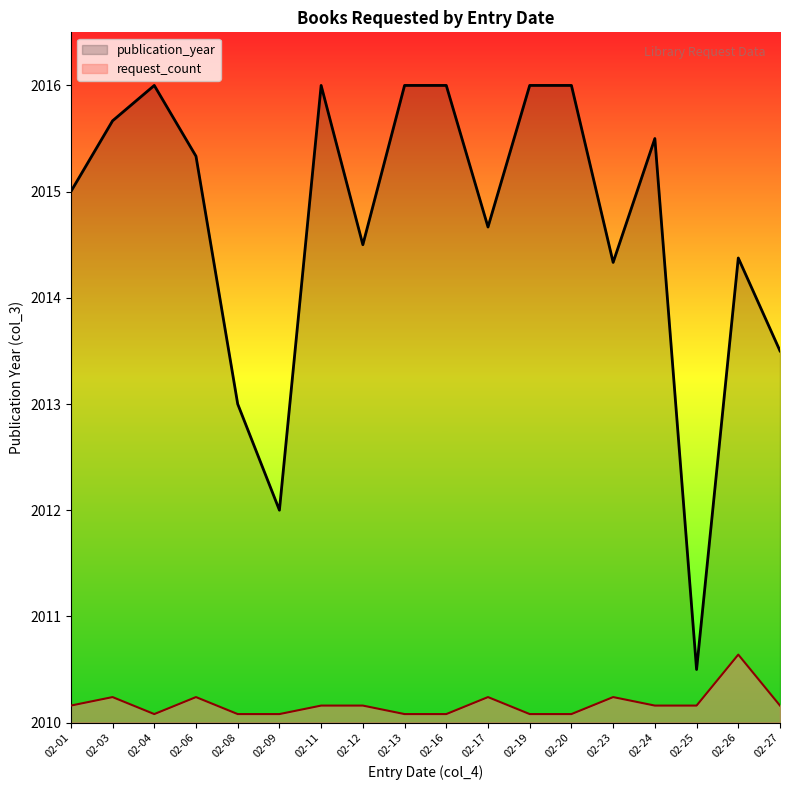

The chart shows a value of 2015 at 2016-02-01. True or false?

True